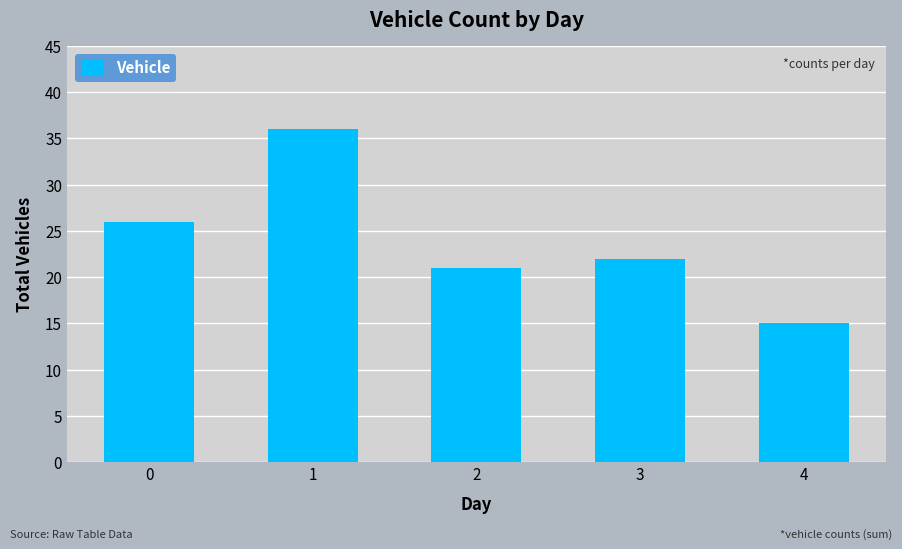

Reading left to right, extract all data points from this chart.

0=26	1=36	2=21	3=22	4=15